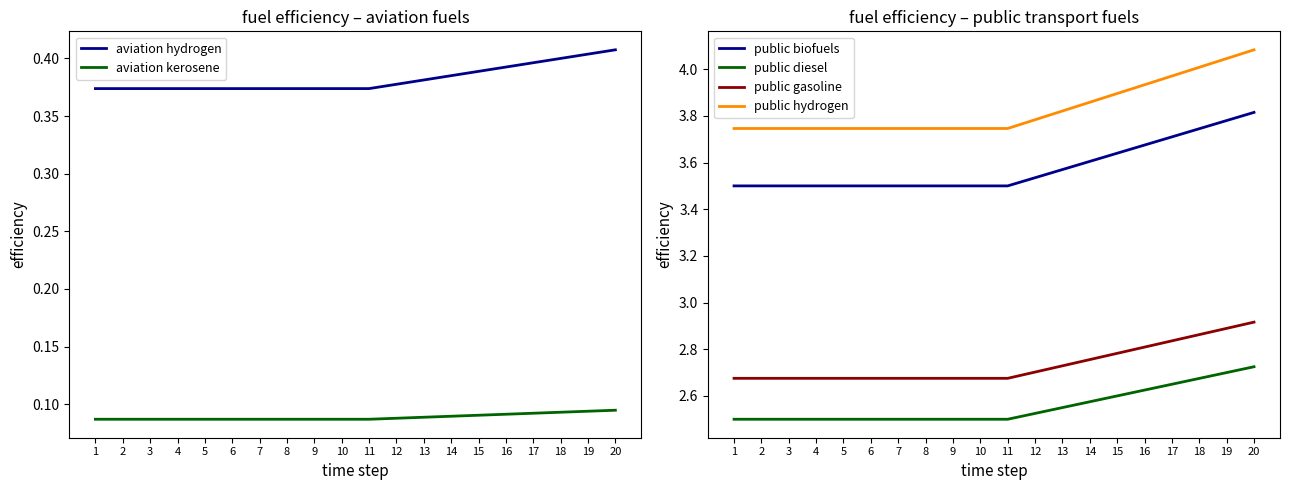

True or false: public hydrogen and public diesel cross at least once.

False